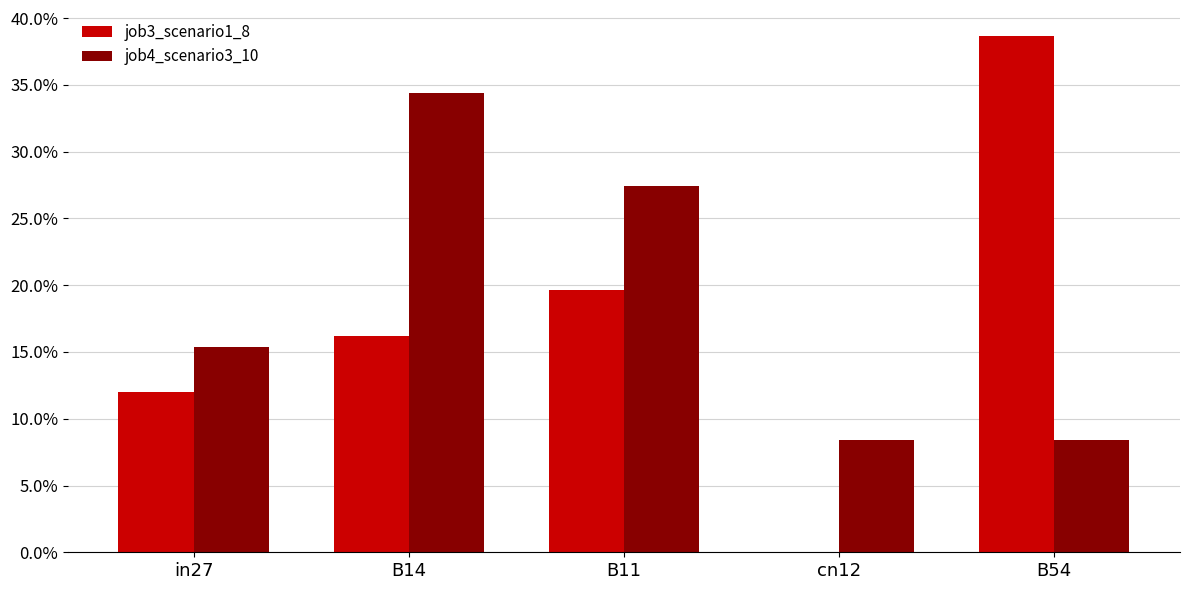

Does the chart contain stacked bars?

No